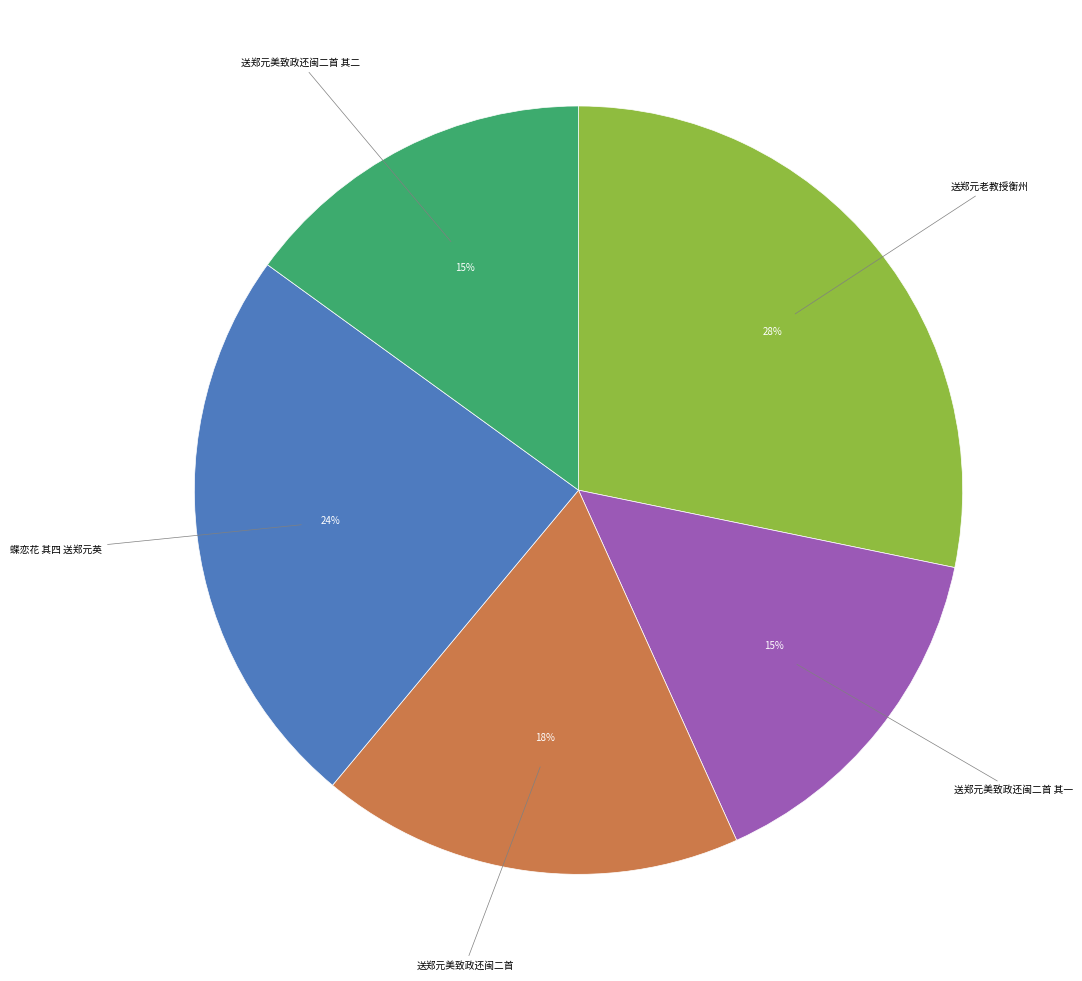

Is there any slice that represents more than half of the pie?

No